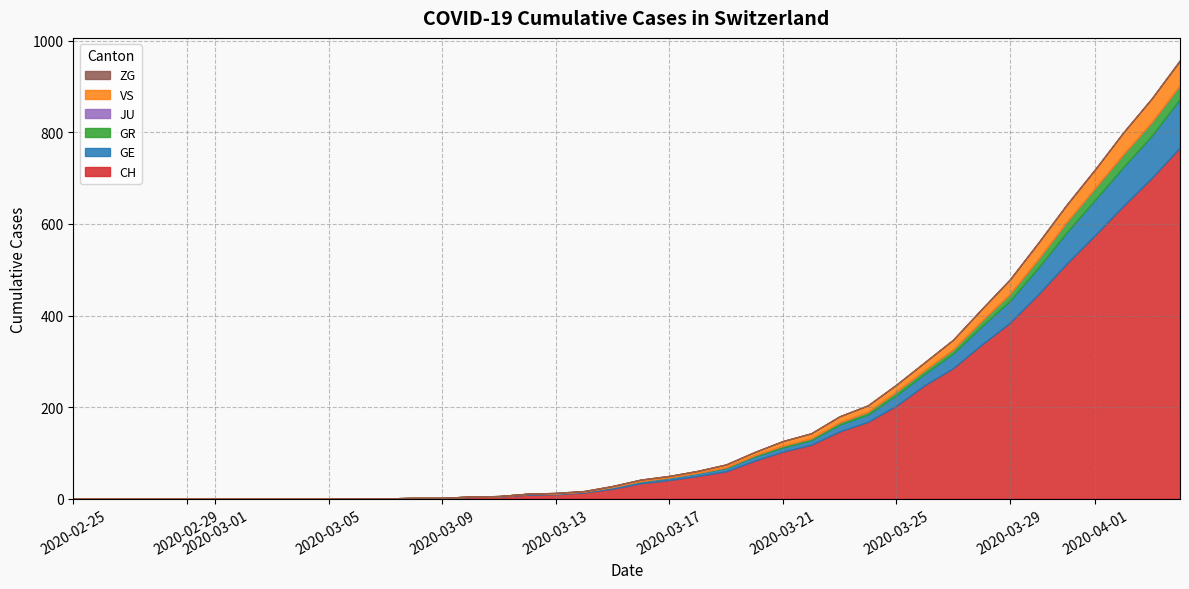

Which series has the largest total across all categories?

CH